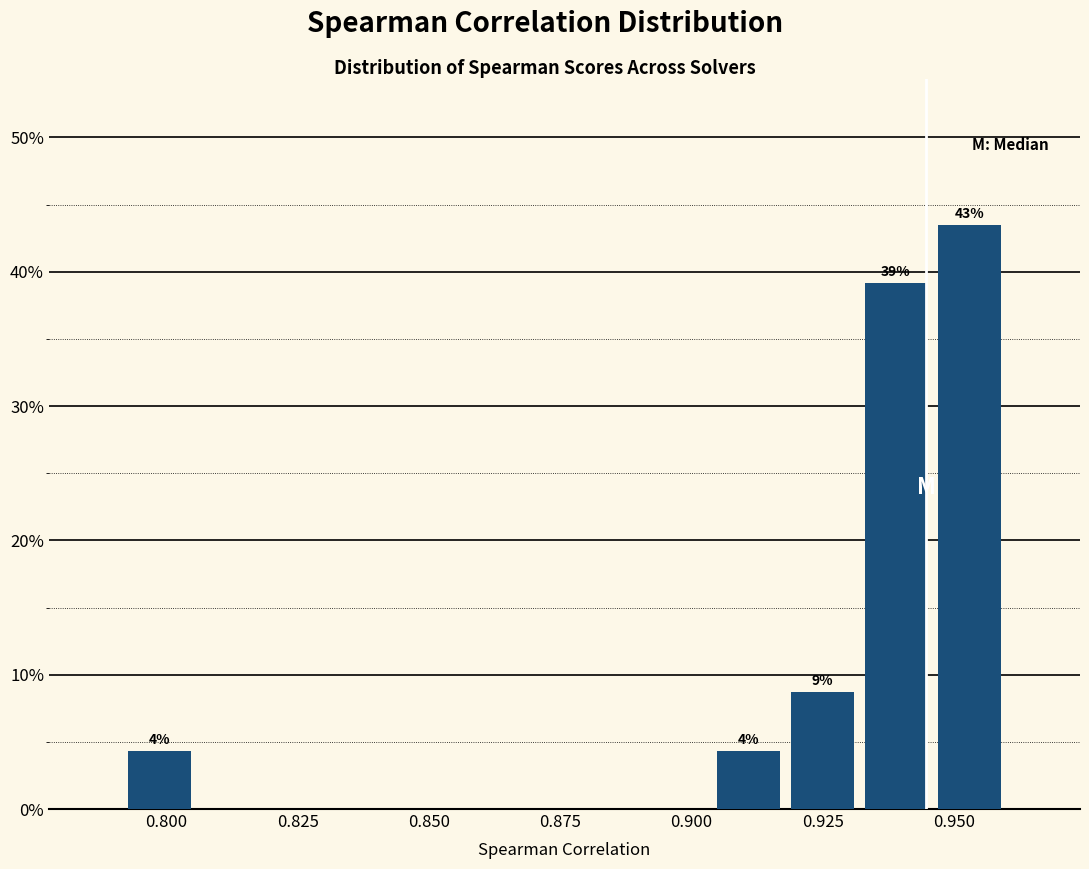

Read against the x-axis, roughly where is the centre of the tallest bar?

0.955